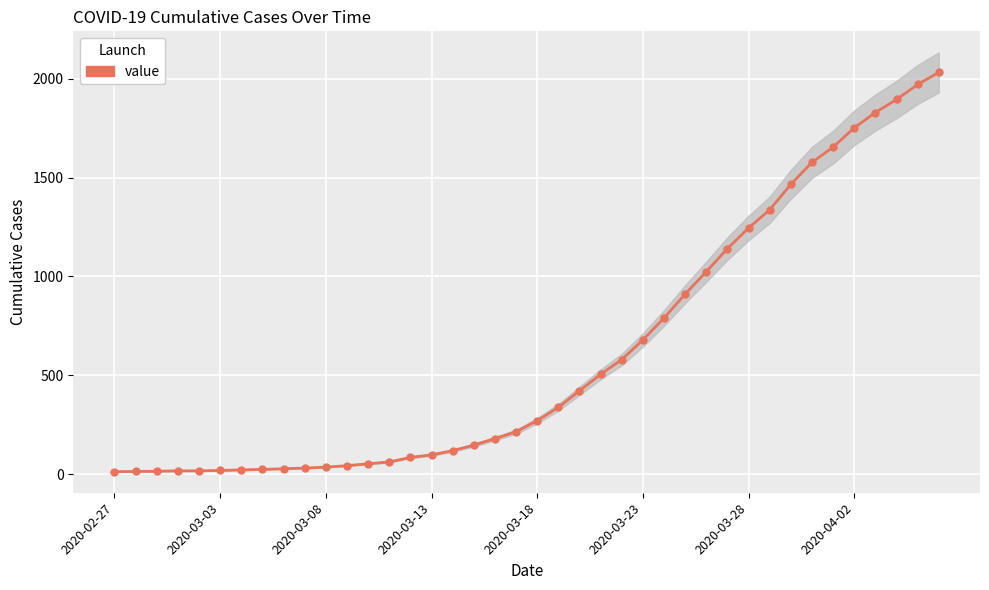

The chart shows a value of 675 at 38. True or false?

False